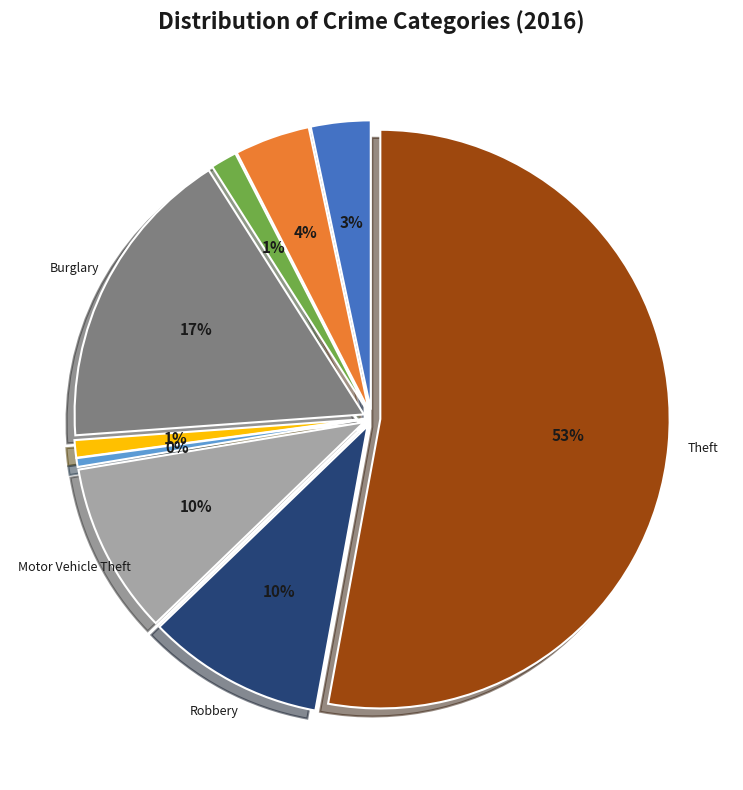

What is the change in value from Aggravated Assault to Motor Vehicle Theft?

+64